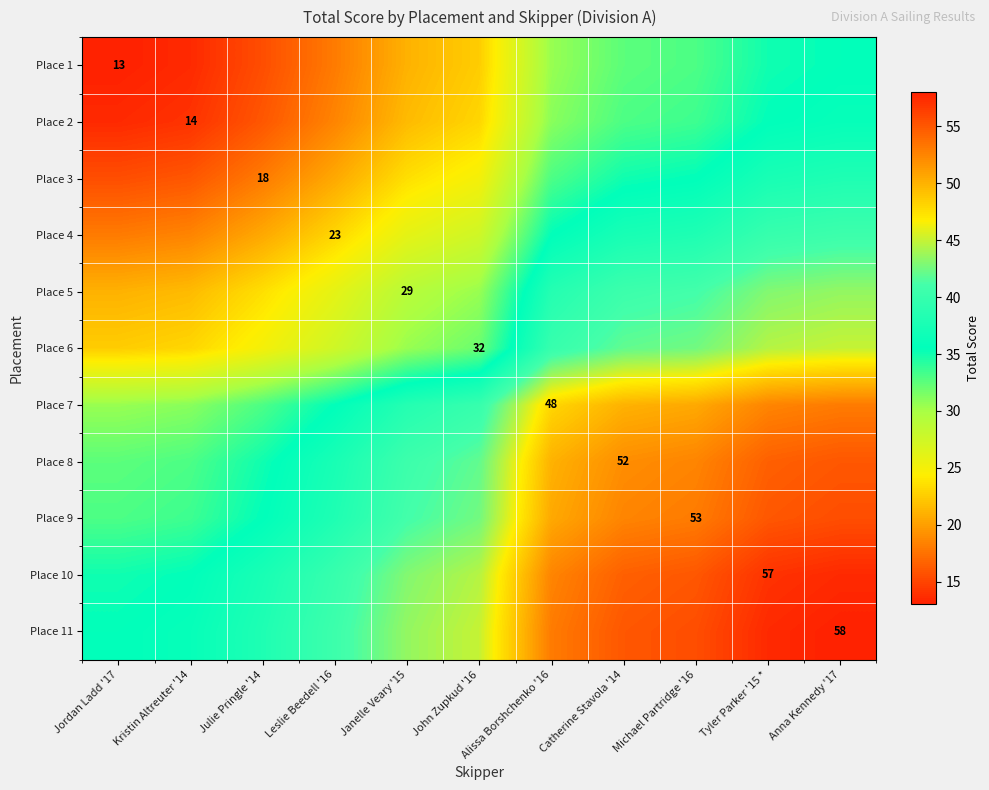

Between Leslie Beedell '16 and Julie Pringle '14, which is larger?

Leslie Beedell '16